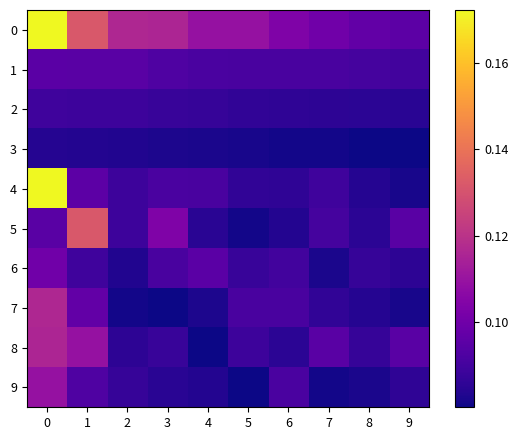

What is the total value across all series at 6?

0.9